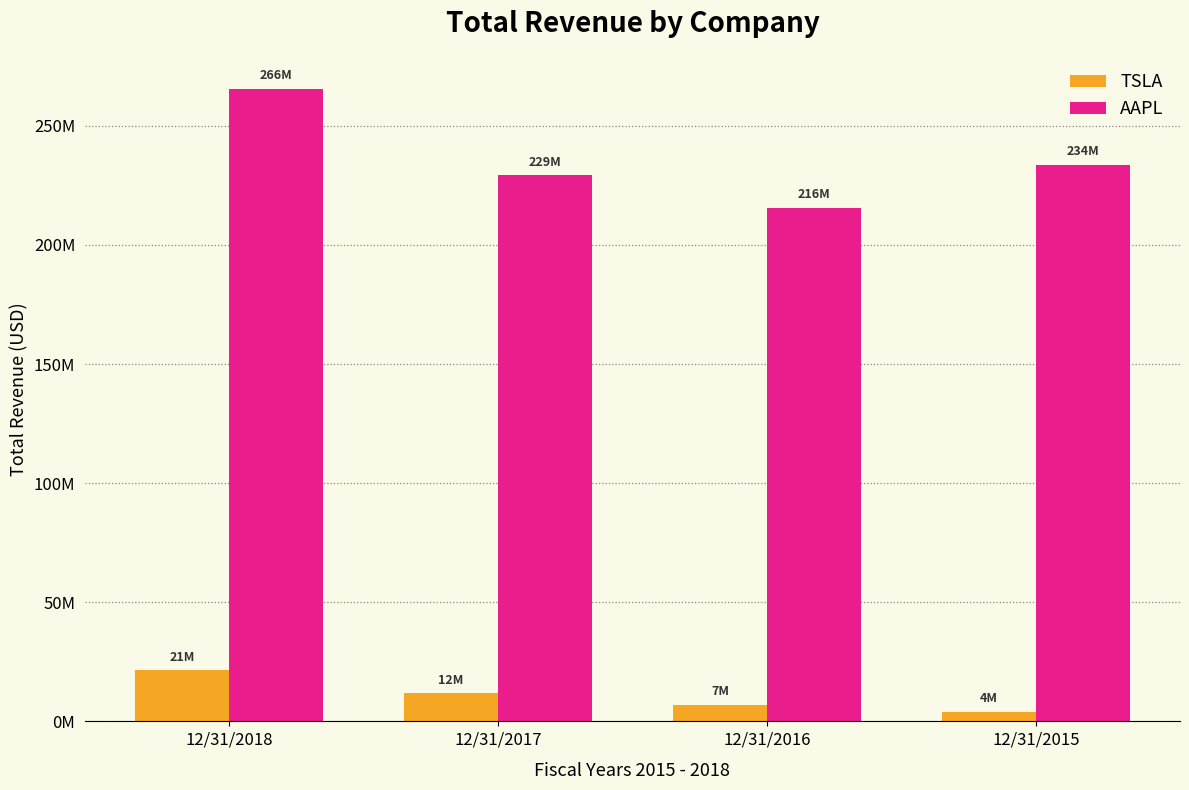

True or false: TSLA has a value of 4899680 at 12/31/2016.

False